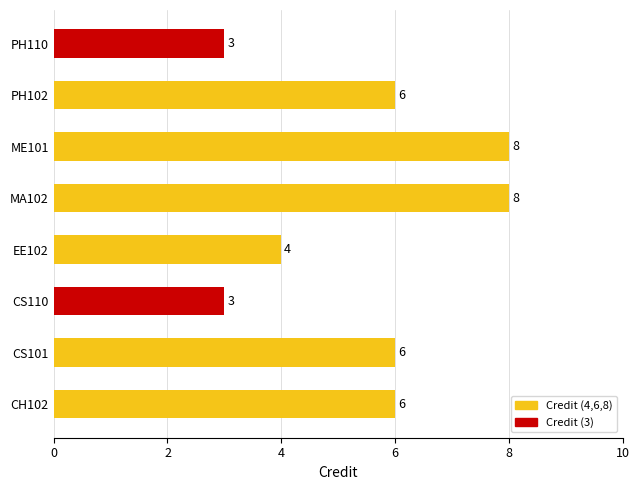

What is the maximum value shown in the chart?

8